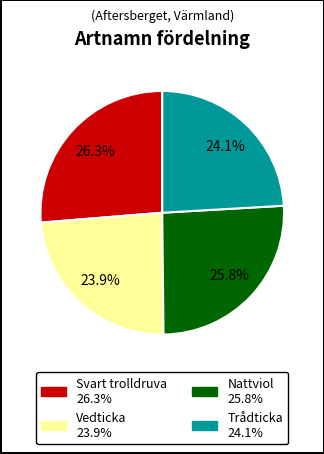

To the nearest percent, what is the difference between the Trådticka and Nattviol slice percentages?

2%